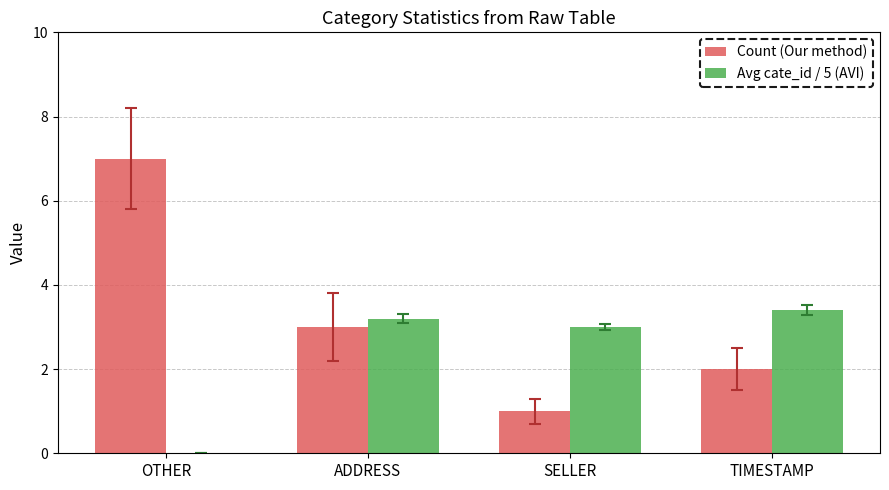

Reading left to right, what are all the values shown in this chart?

Count (Our method): 7.0	3.0	1.0	2.0
Avg cate_id / 5 (AVI): 0.0	3.2	3.0	3.4